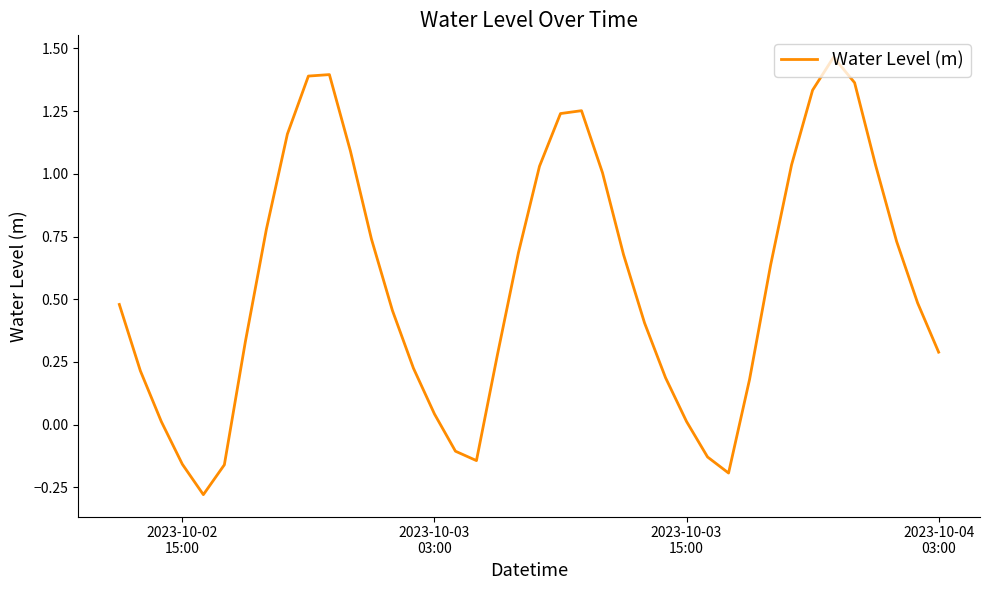

What is the difference between the maximum and minimum values?

1.7